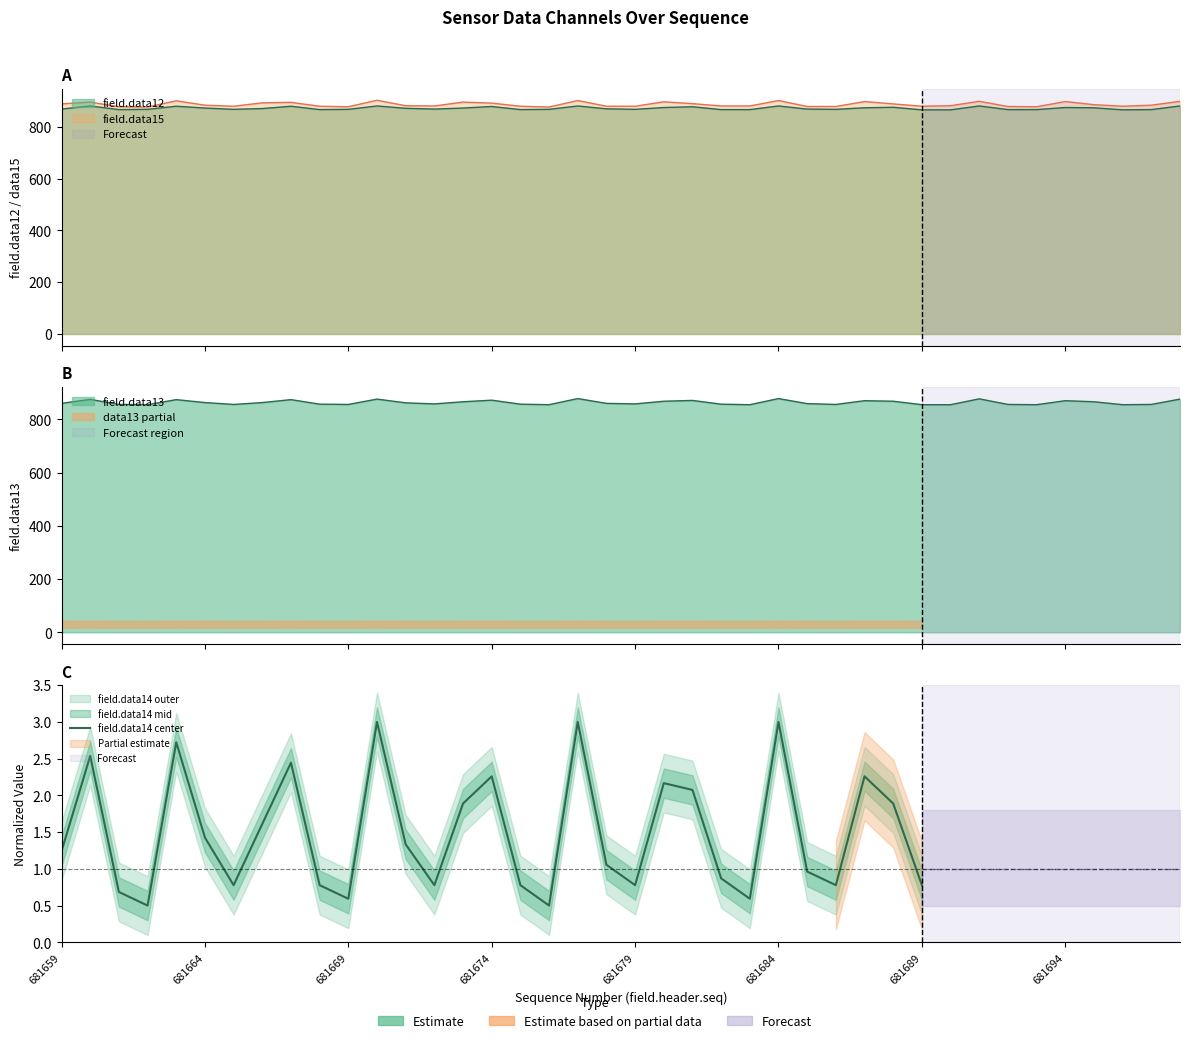

What is the minimum value shown in the chart?

0.5